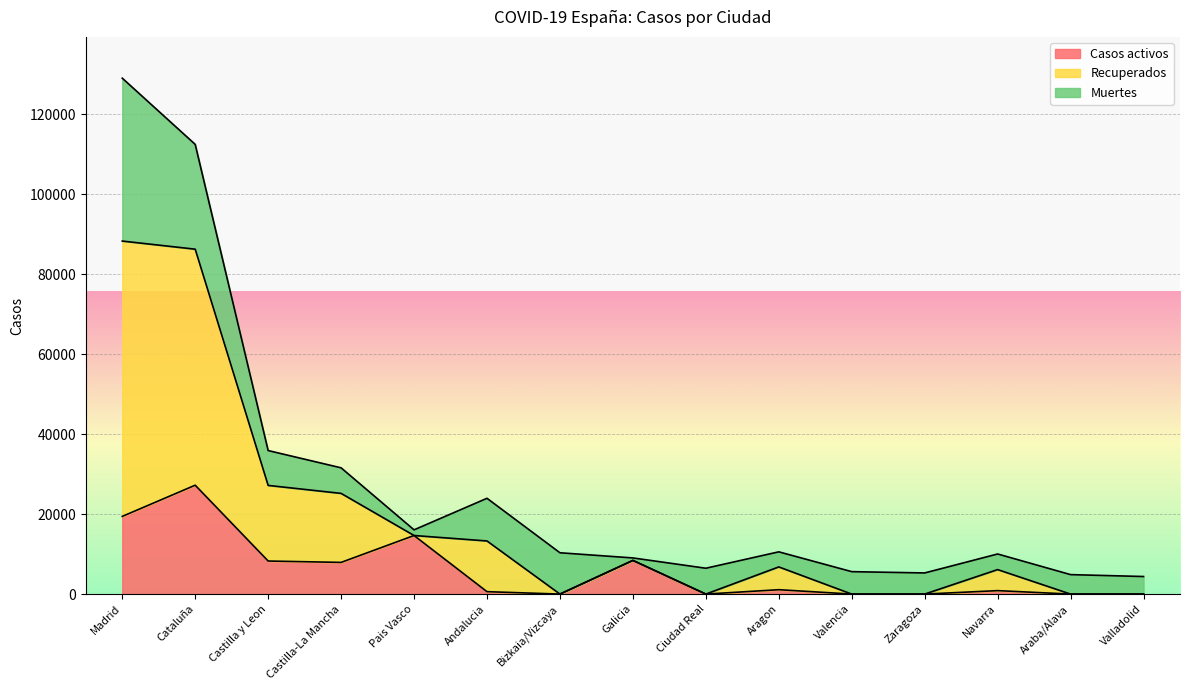

What is the spread (max minus min) of values at Cataluña?

85222